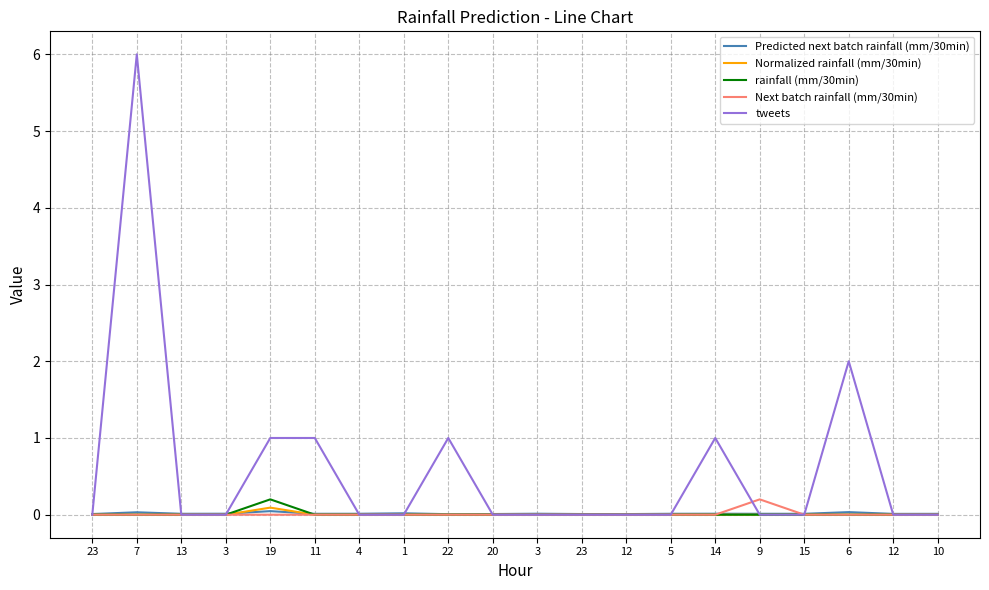

Reading right to left, list all the values displayed in this chart.

Predicted next batch rainfall (mm/30min): 10=0.0	12=0.0	6=0.0	15=0.0	9=0.0	14=0.0	5=0.0	12=0.0	23=0.0	3=0.0	20=0.0	22=0.0	1=0.0	4=0.0	11=0.0	19=0.0	3=0.0	13=0.0	7=0.0	23=0.0
Normalized rainfall (mm/30min): 10=0.0	12=0.0	6=0.0	15=0.0	9=0.0	14=0.0	5=0.0	12=0.0	23=0.0	3=0.0	20=0.0	22=0.0	1=0.0	4=0.0	11=0.0	19=0.1	3=0.0	13=0.0	7=0.0	23=0.0
rainfall (mm/30min): 10=0.0	12=0.0	6=0.0	15=0.0	9=0.0	14=0.0	5=0.0	12=0.0	23=0.0	3=0.0	20=0.0	22=0.0	1=0.0	4=0.0	11=0.0	19=0.2	3=0.0	13=0.0	7=0.0	23=0.0
Next batch rainfall (mm/30min): 10=0.0	12=0.0	6=0.0	15=0.0	9=0.2	14=0.0	5=0.0	12=0.0	23=0.0	3=0.0	20=0.0	22=0.0	1=0.0	4=0.0	11=0.0	19=0.0	3=0.0	13=0.0	7=0.0	23=0.0
tweets: 10=0.0	12=0.0	6=2.0	15=0.0	9=0.0	14=1.0	5=0.0	12=0.0	23=0.0	3=0.0	20=0.0	22=1.0	1=0.0	4=0.0	11=1.0	19=1.0	3=0.0	13=0.0	7=6.0	23=0.0